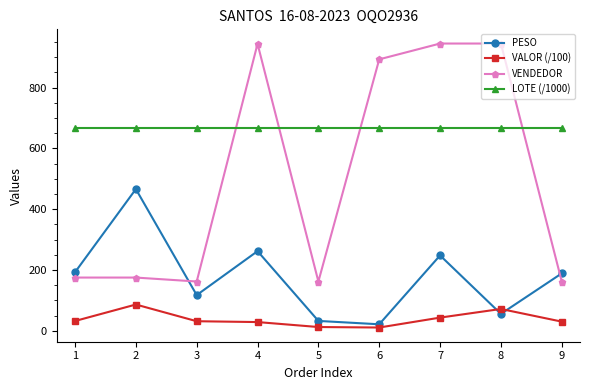

What are all the series names shown in the legend?

PESO, VALOR (/100), VENDEDOR, LOTE (/1000)